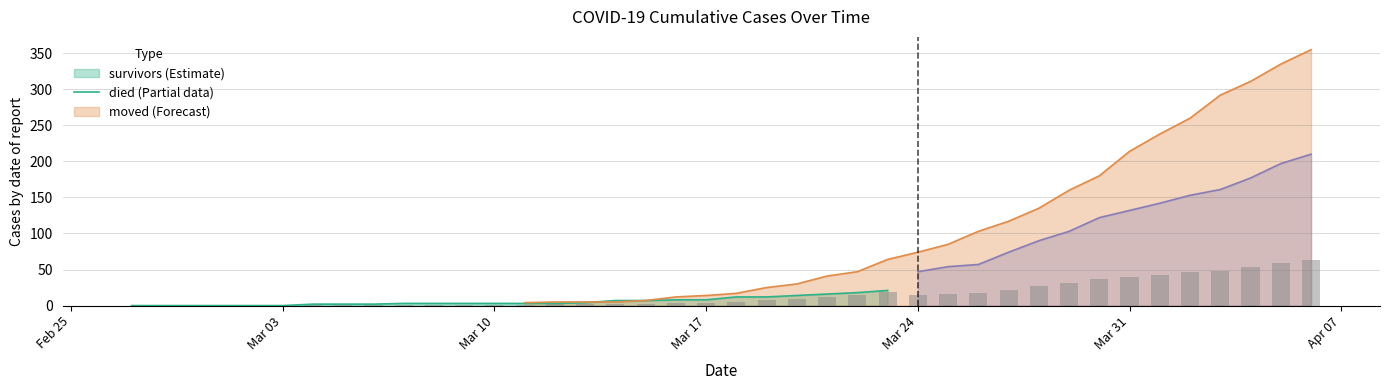

How many categories are shown in the chart?

40